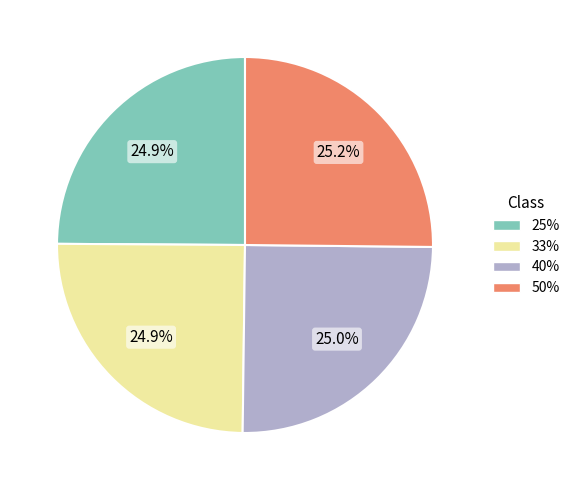

The 50% slice represents 37% of the pie. True or false?

False